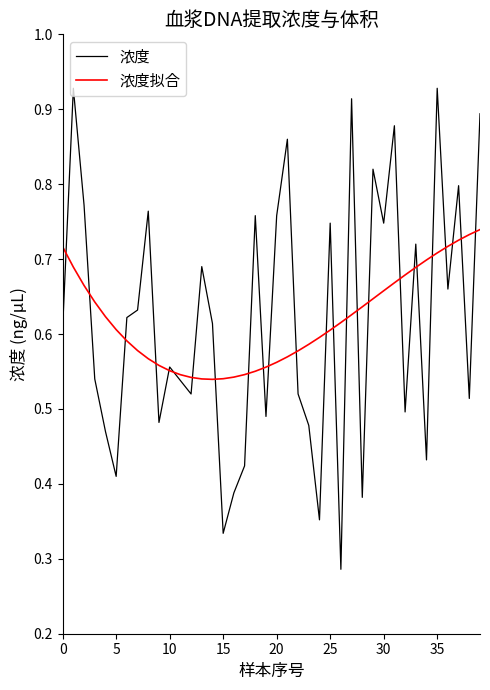

List the series in order of their peak value, lowest first.

浓度拟合, 浓度